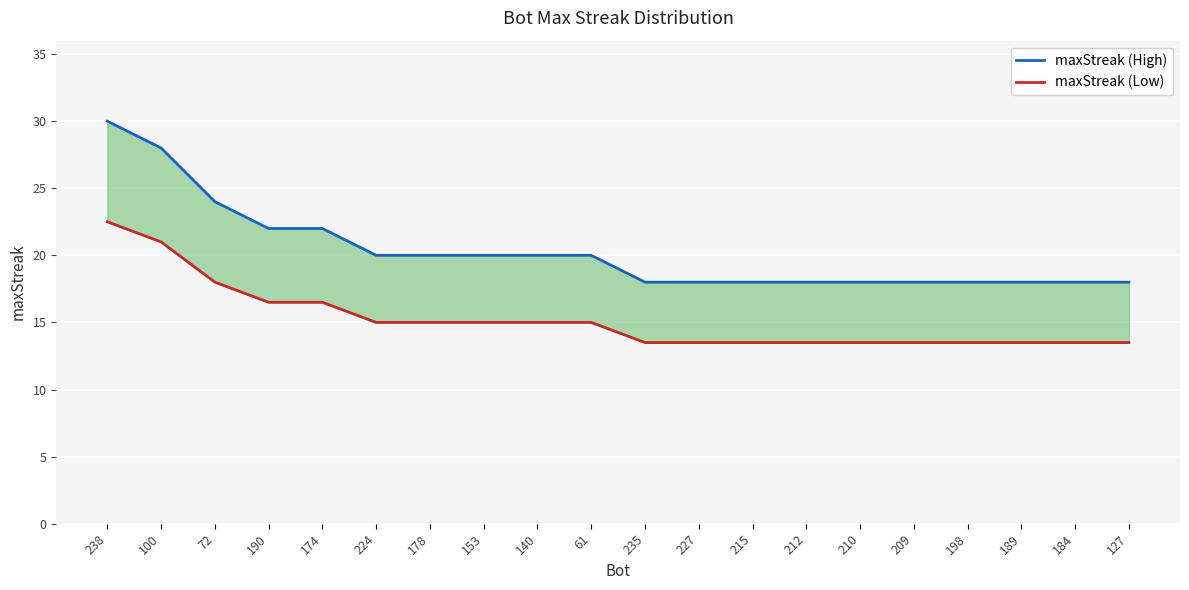

At which category is the sum across all series the highest?

238